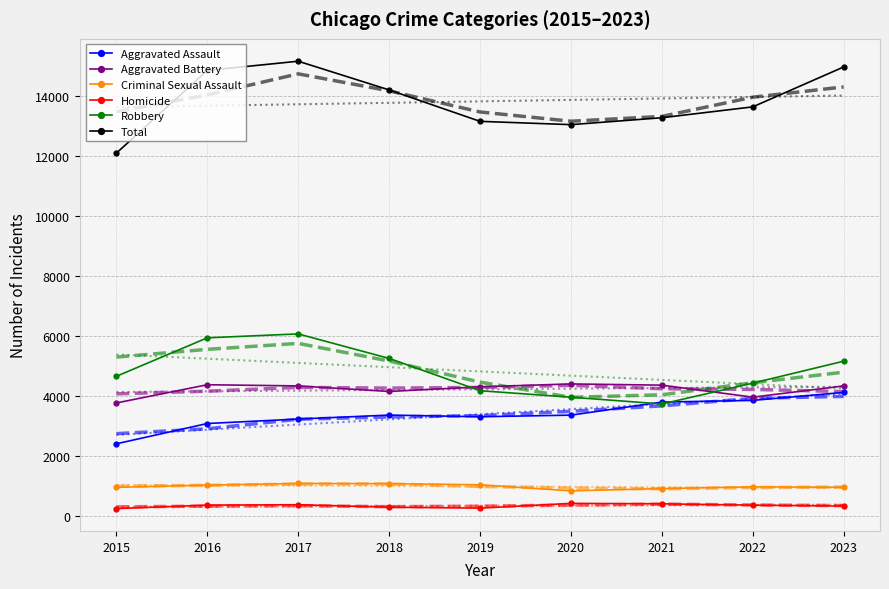

At how many categories does at least one series exceed 12129?

8